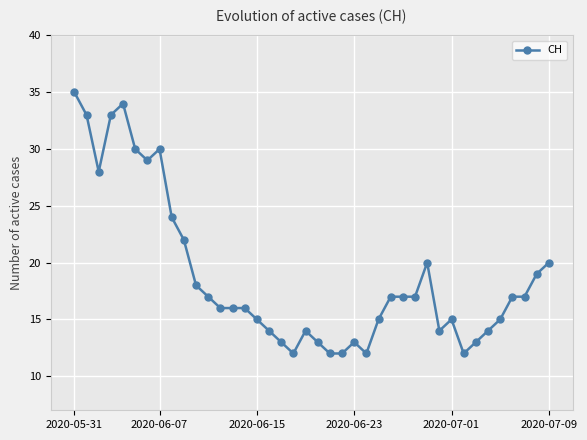

What is the value of the 6th point from the left?

30